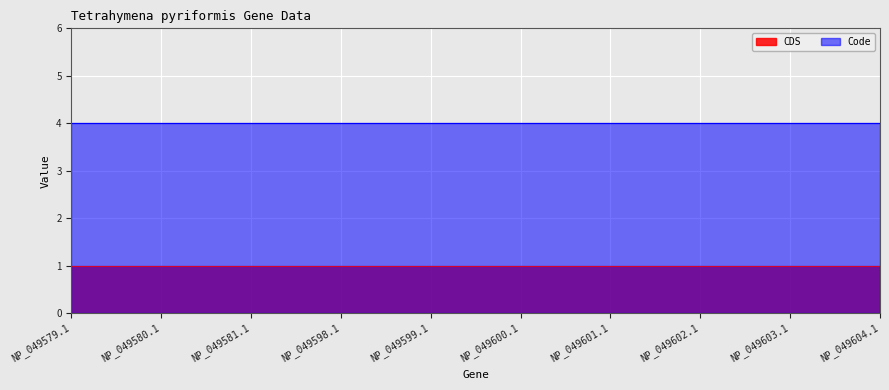

The Code series shows 4 at NP_049580.1. True or false?

True